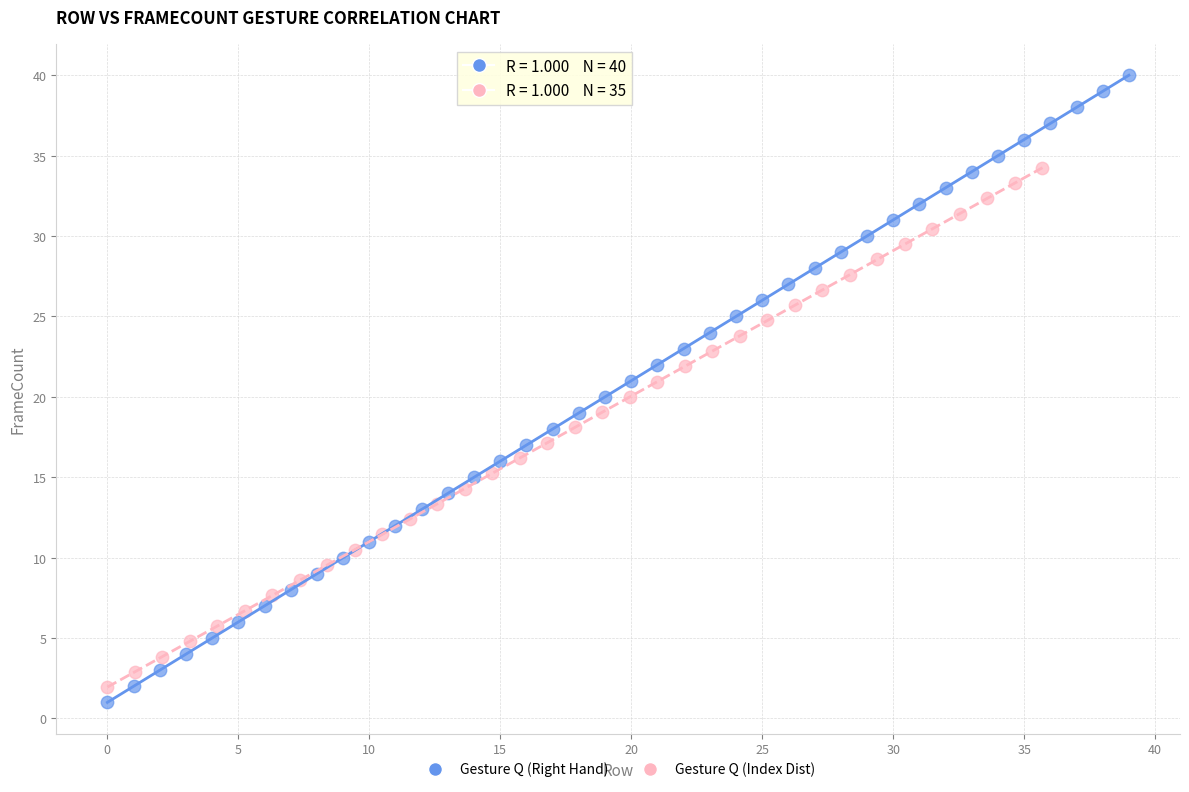

Which series has the widest spread of Y values?

Gesture Q (Right Hand)